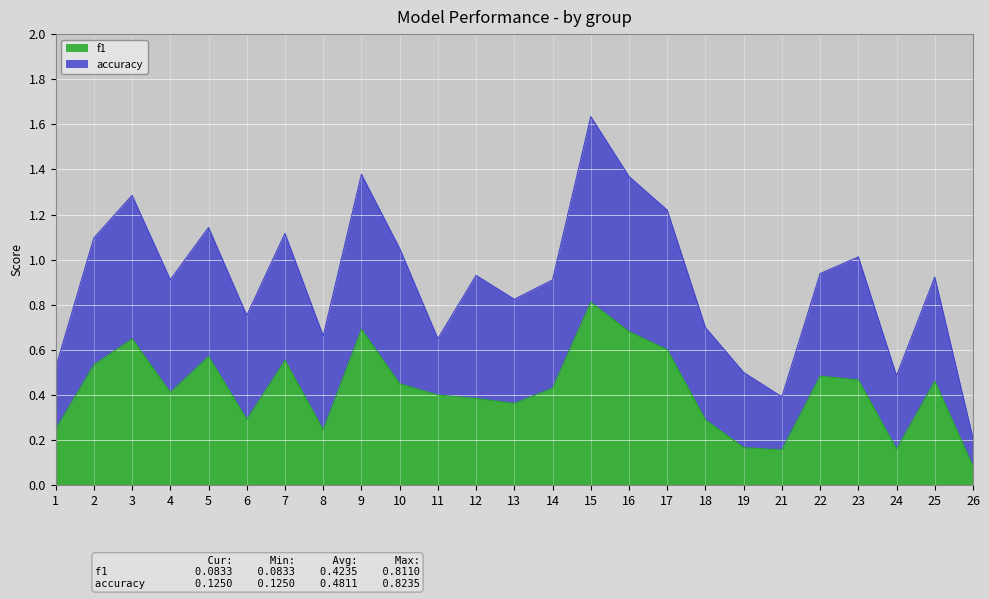

Which category has the highest value across all series?

15